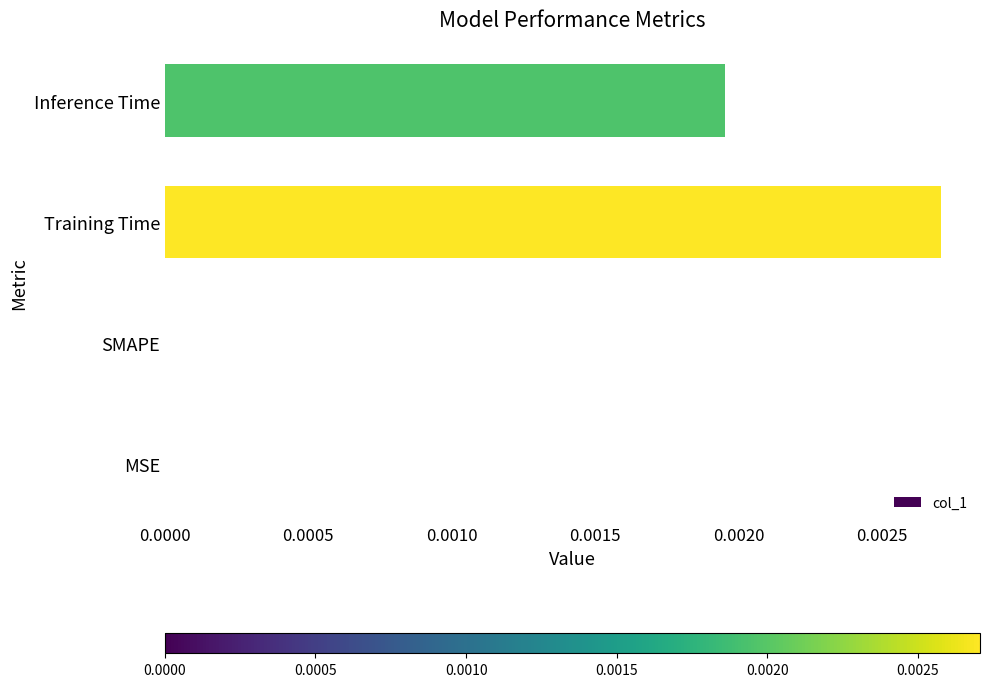

How many data points does each series have?

4